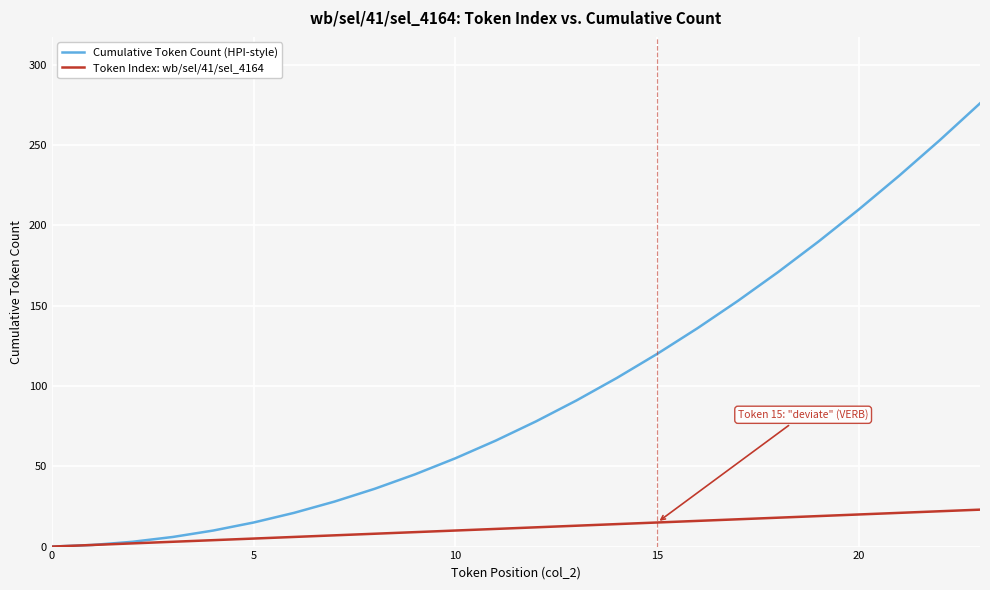

Rank the series by their average value, from highest to lowest.

Cumulative Token Count (HPI-style), Token Index: wb/sel/41/sel_4164